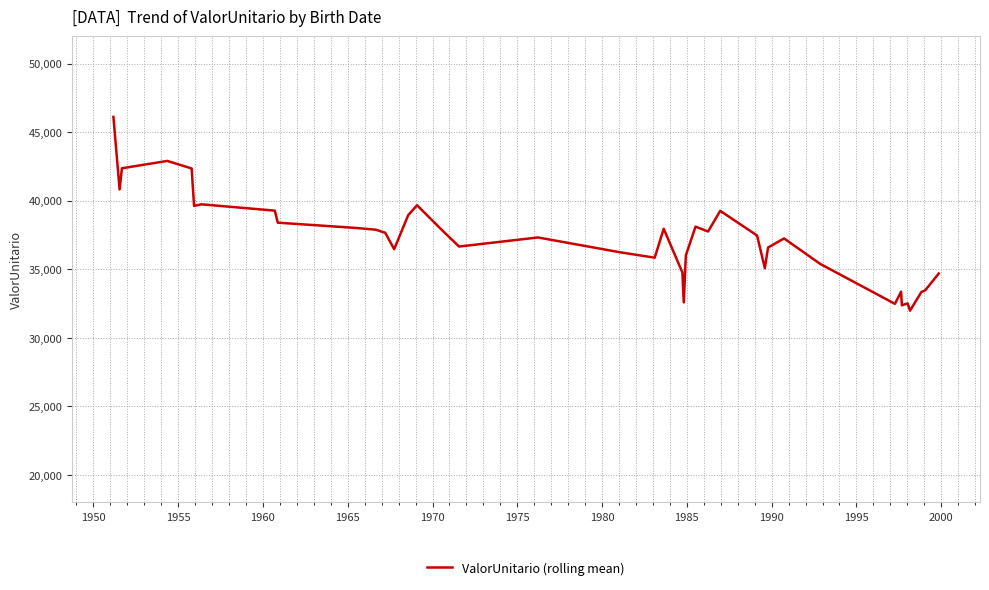

What is the maximum value shown in the chart?

46108.4